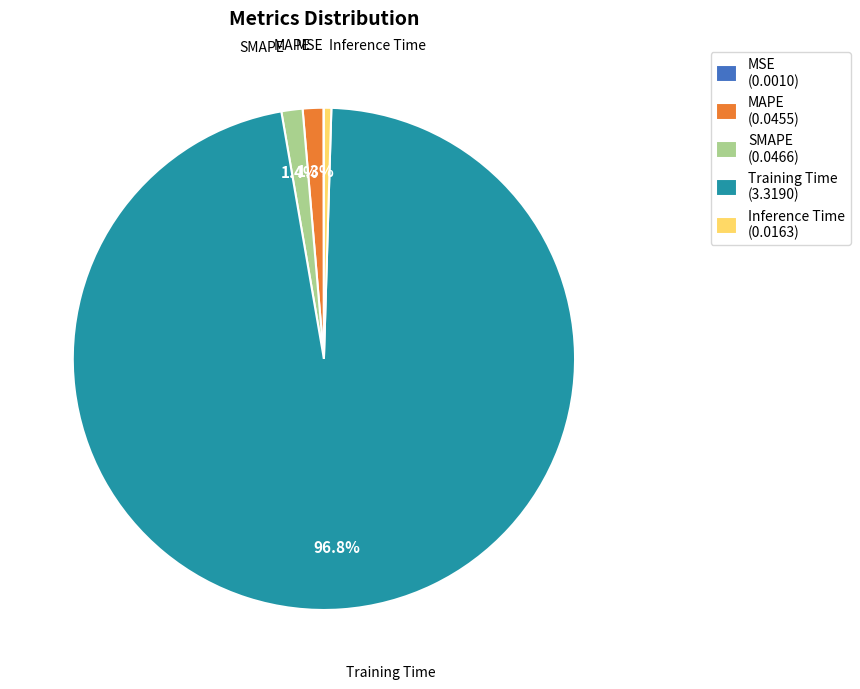

Which slice represents more than half of the pie?

Training Time